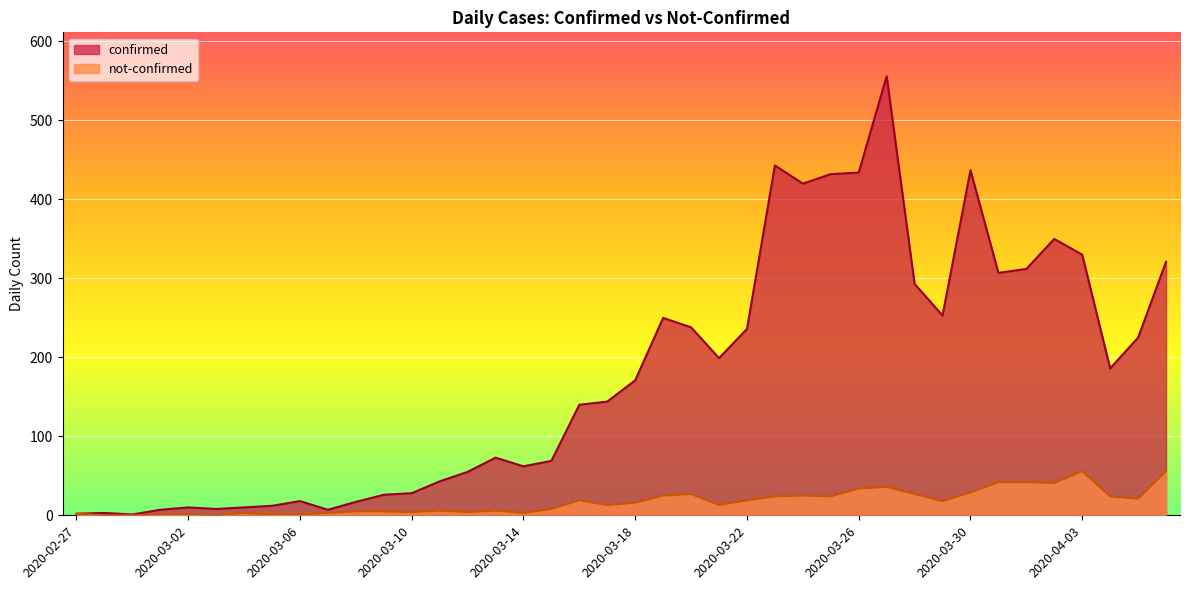

True or false: not-confirmed and confirmed cross at least once.

False